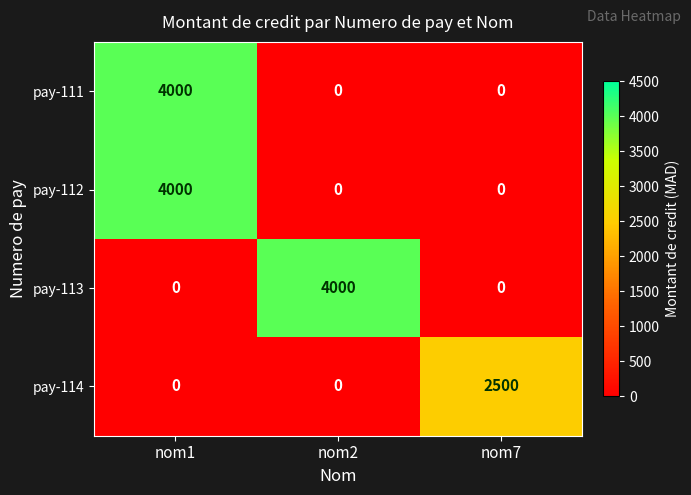

Reading left to right, transcribe all the data shown in this chart.

pay-111: nom1=4000	nom2=0	nom7=0
pay-112: nom1=4000	nom2=0	nom7=0
pay-113: nom1=0	nom2=4000	nom7=0
pay-114: nom1=0	nom2=0	nom7=2500